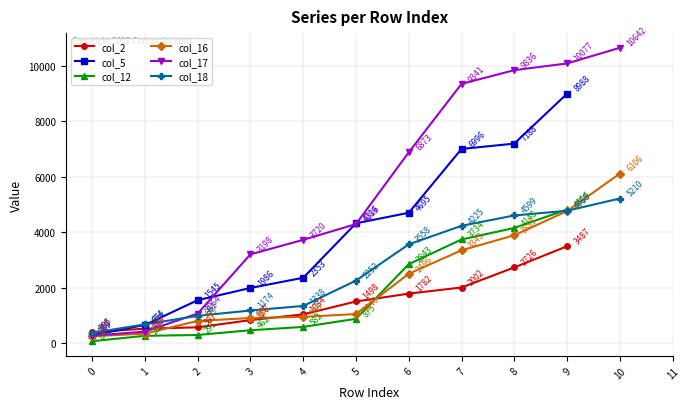

Is it true that col_12 equals 1682 at 6?

False